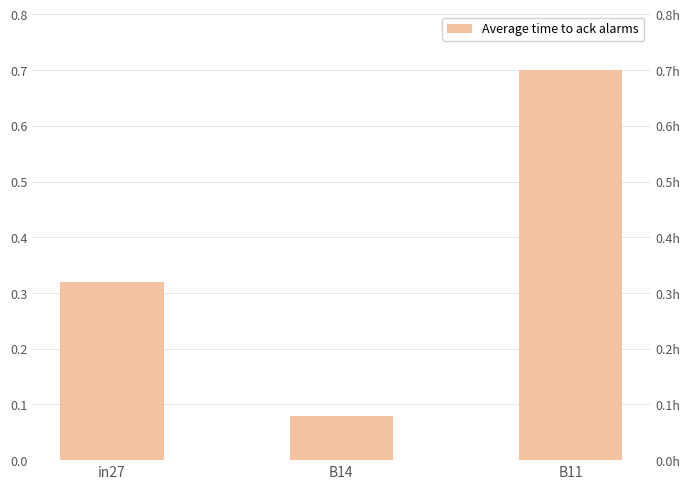

Which label corresponds to the smallest value in the chart?

B14